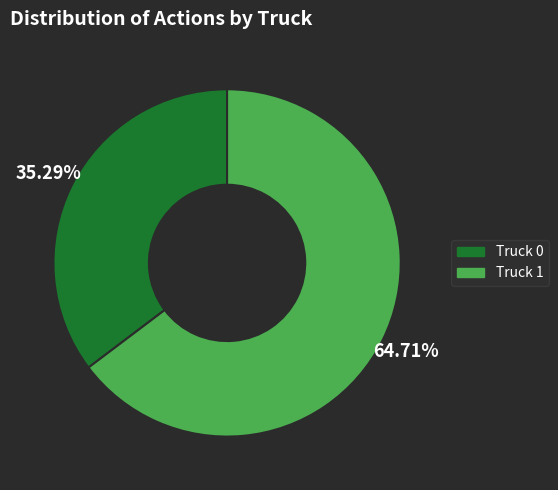

To the nearest percent, what is the difference between the largest and smallest slice percentages?

29%